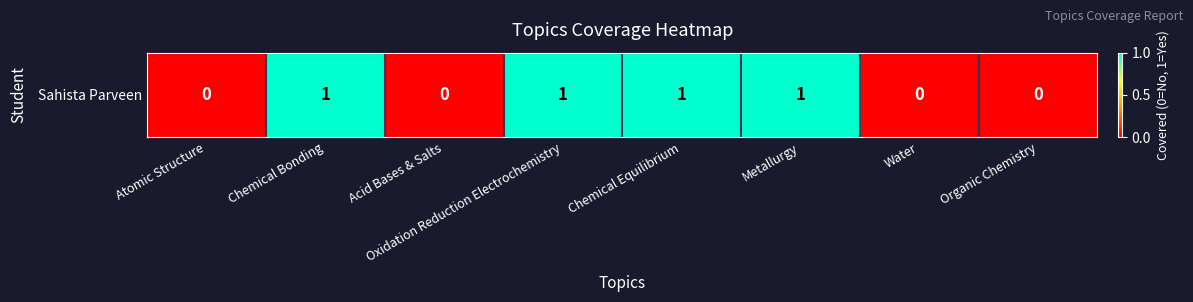

Reading left to right, extract all data points from this chart.

Atomic Structure=0	Chemical Bonding=1	Acid Bases & Salts=0	Oxidation Reduction Electrochemistry=1	Chemical Equilibrium=1	Metallurgy=1	Water=0	Organic Chemistry=0